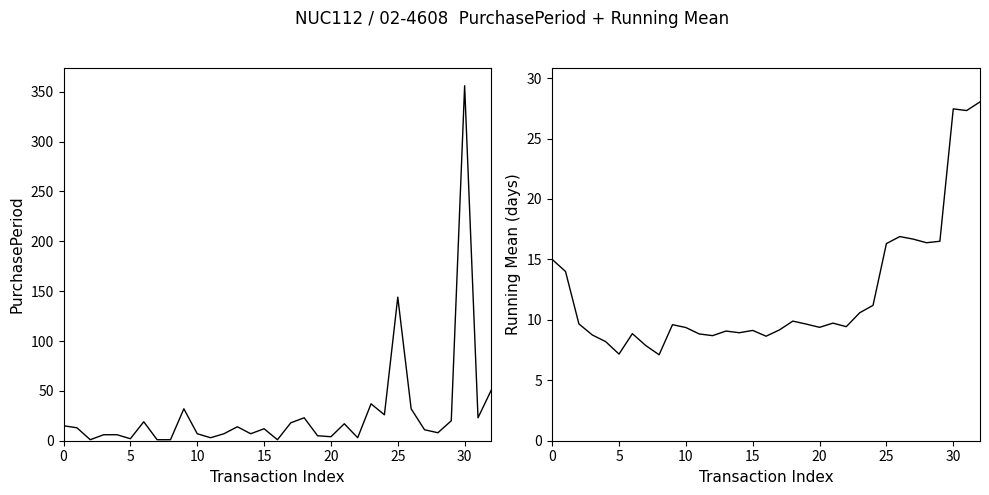

Which series changed the most between 15 and 17?

PurchasePeriod